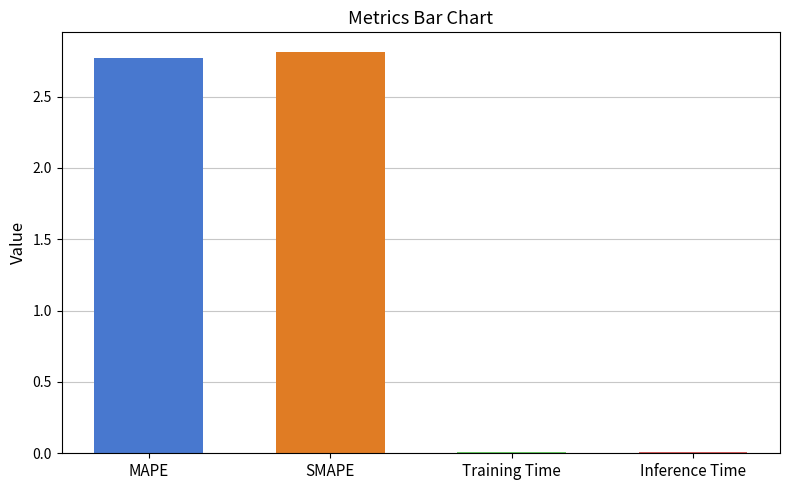

Are the bars grouped side by side (vs. stacked)?

No